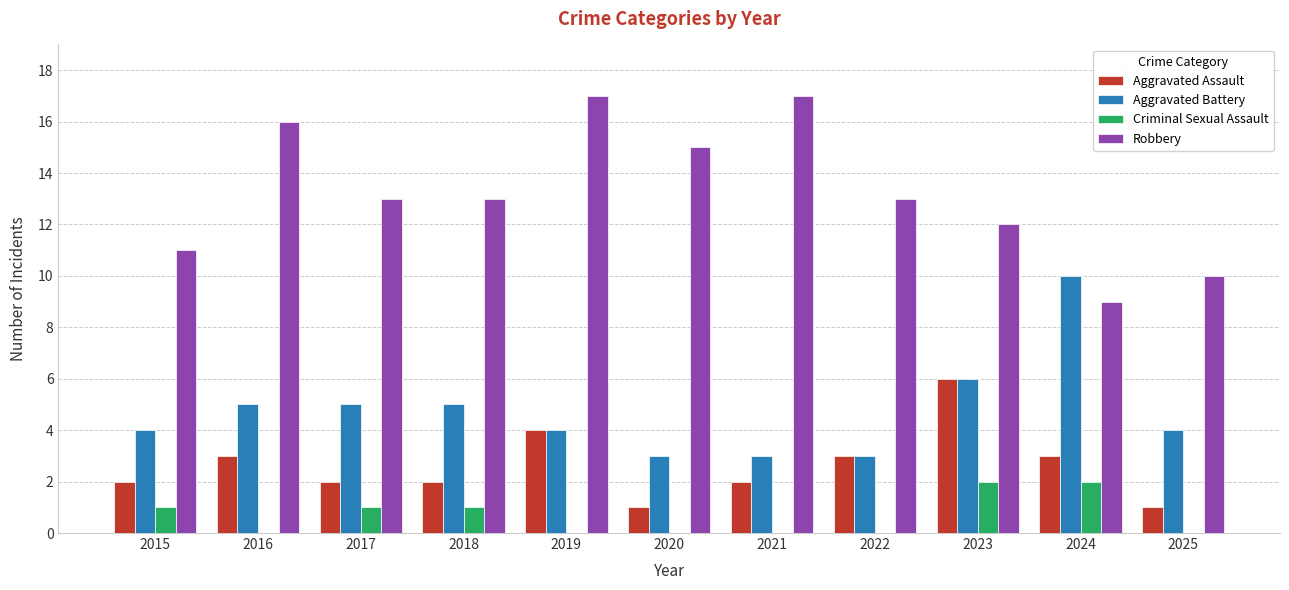

The value of Robbery at 2018 is 3. True or false?

False